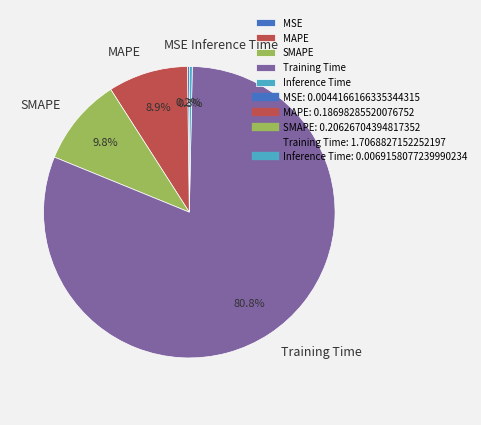

Between SMAPE and Training Time, which is larger?

Training Time